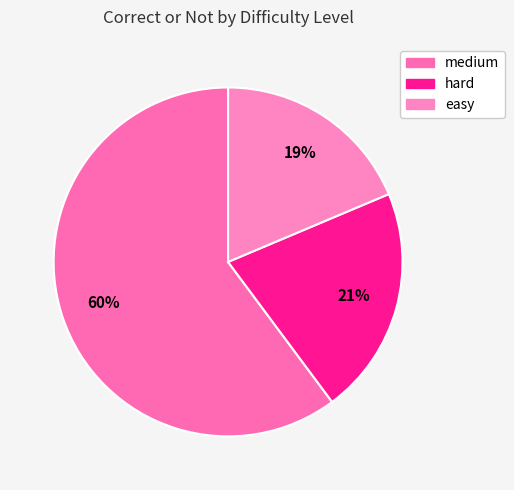

How many segments does this pie chart have?

3